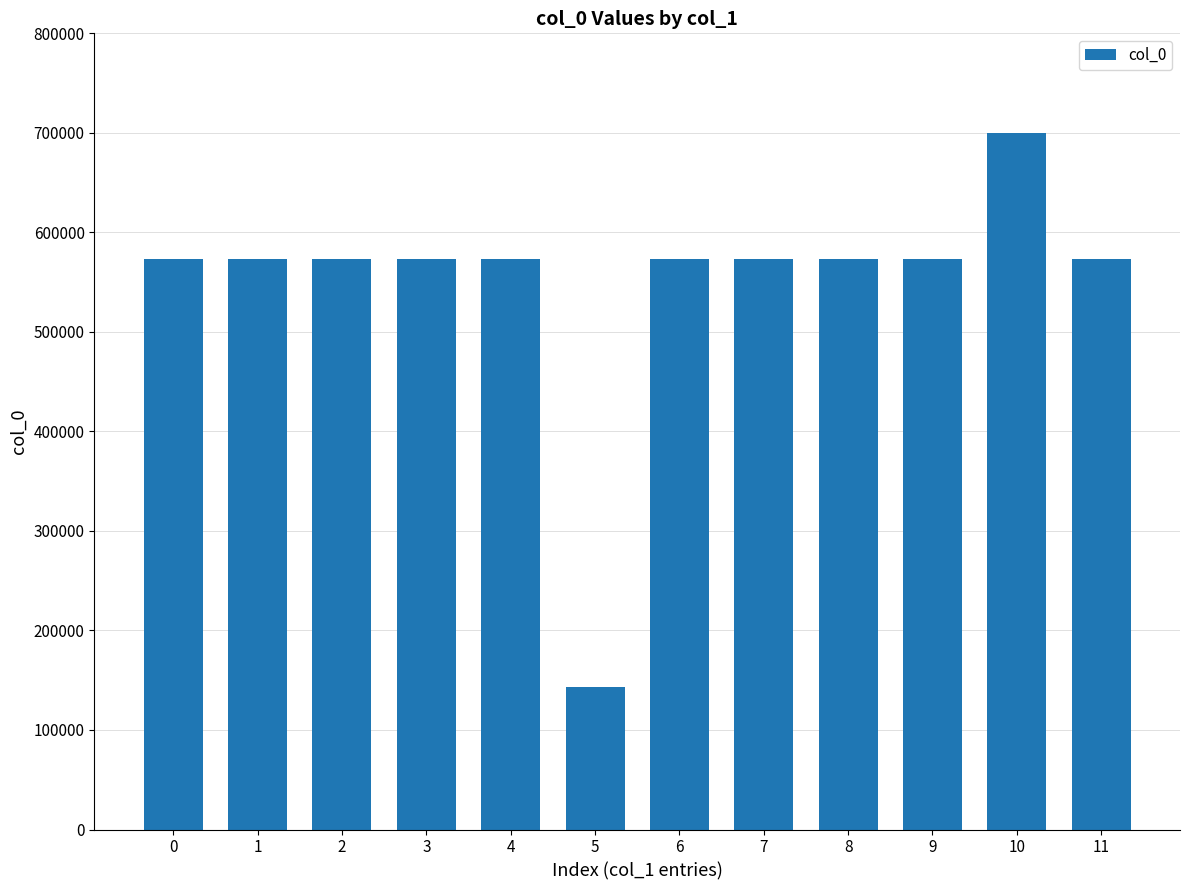

True or false: the data shows 699418 at 10.

True